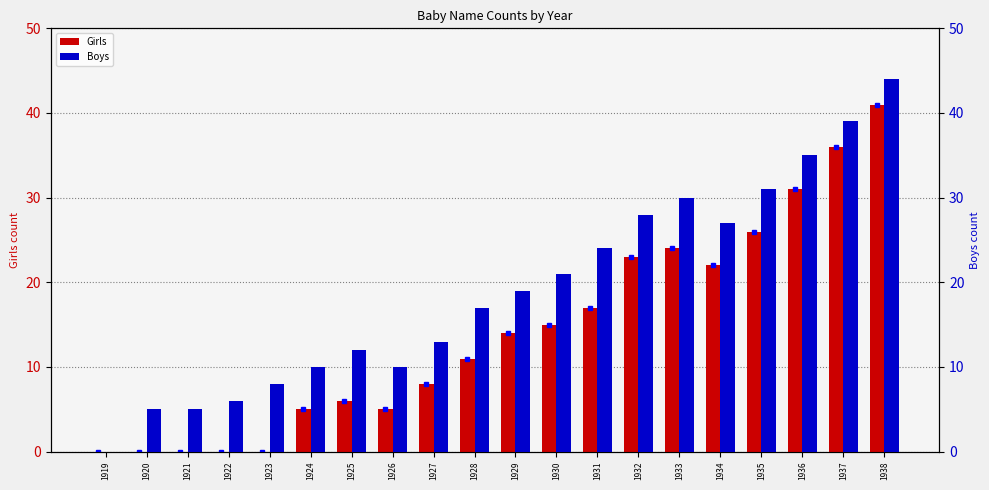

Between 1924 and 1925, which series saw the biggest shift?

Boys